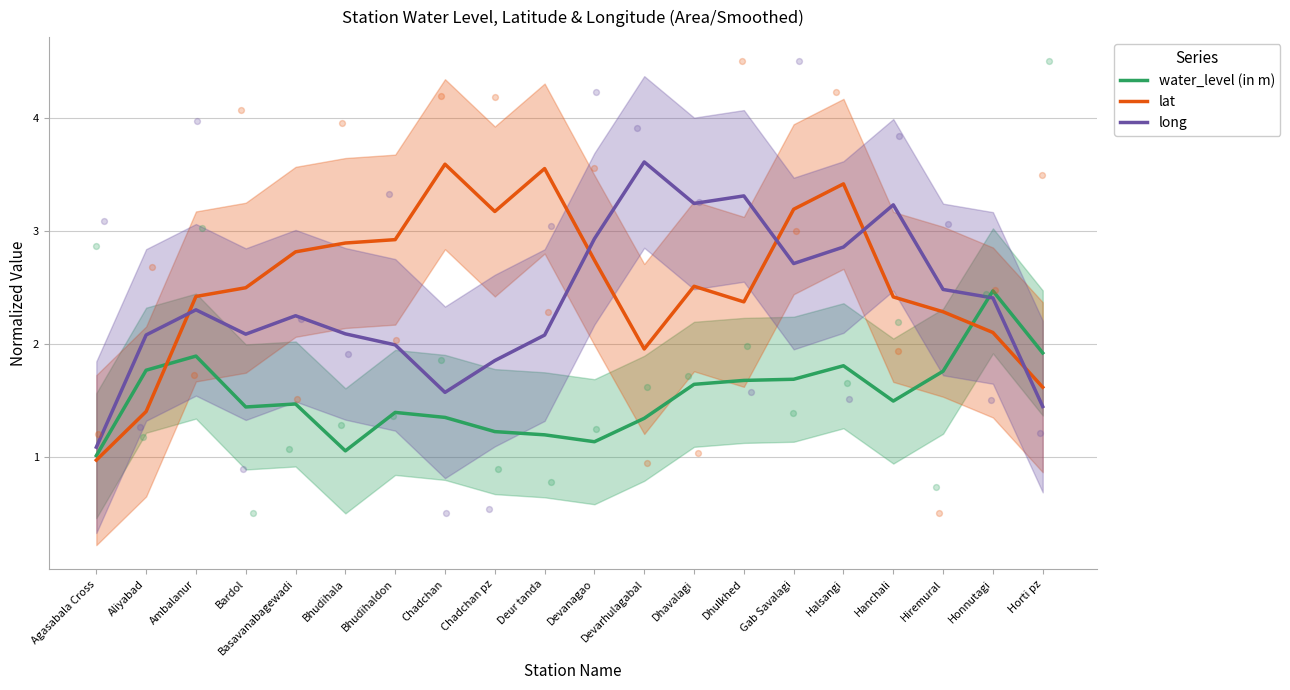

Is the value of water_level (in m) at Bardol greater than the value of lat at Gab Savalagi?

No